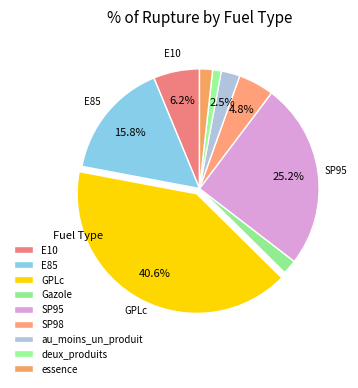

How many slices are in this pie chart?

9